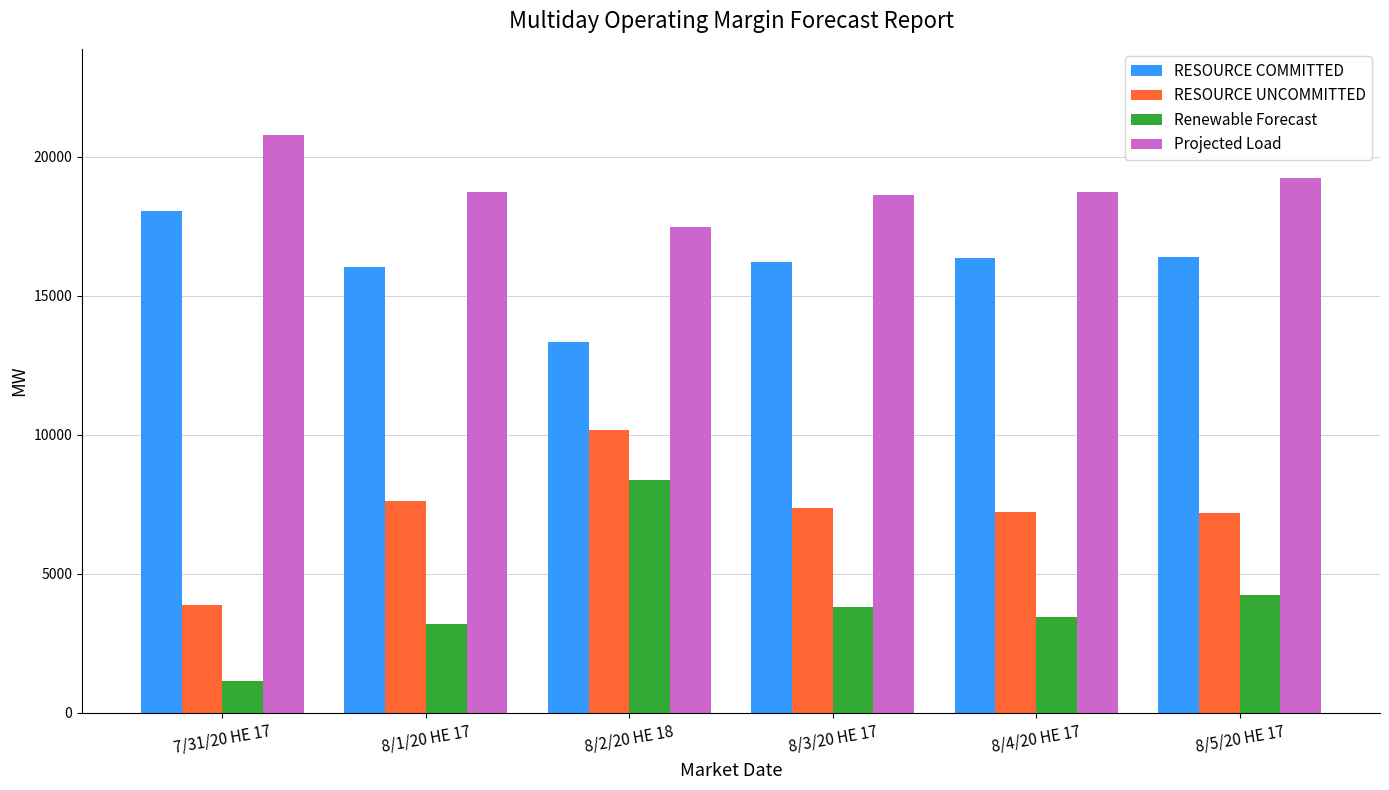

What is the lowest value of the Projected Load series?

17478.0